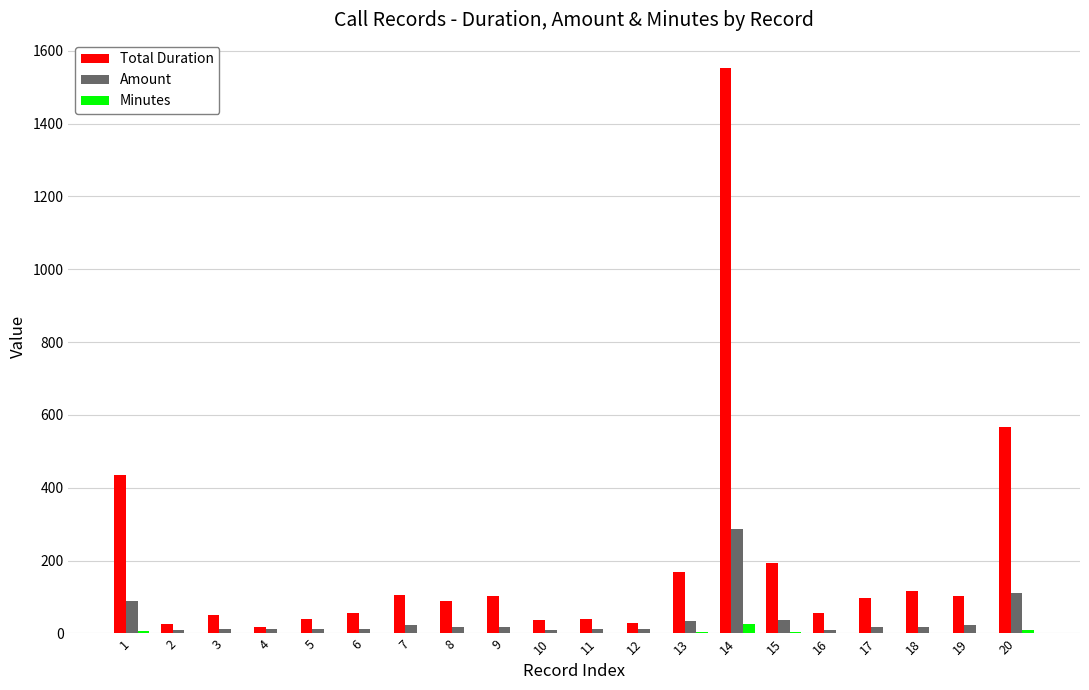

What is the maximum value shown in the chart?

1552.0